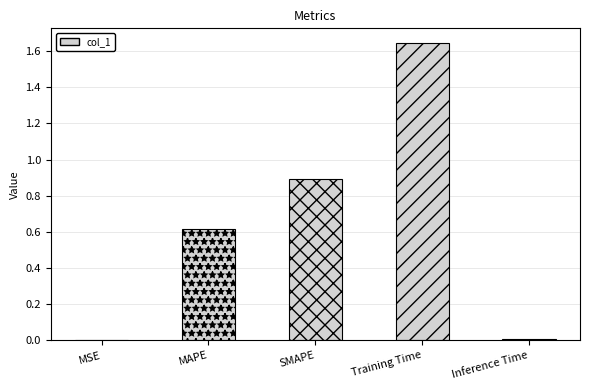

The value at MAPE is 0.6. True or false?

True